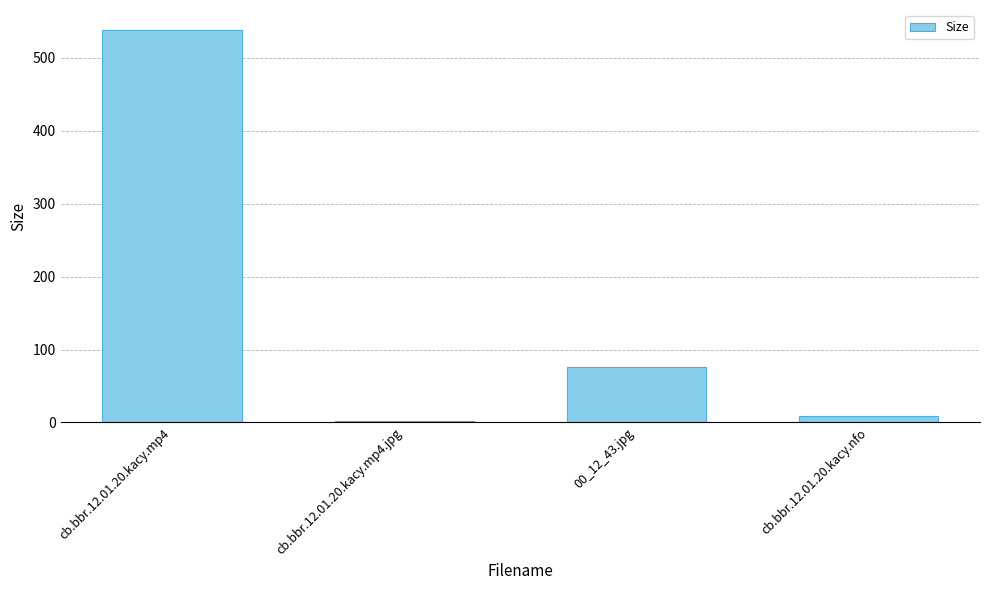

How many series are shown in this chart?

1